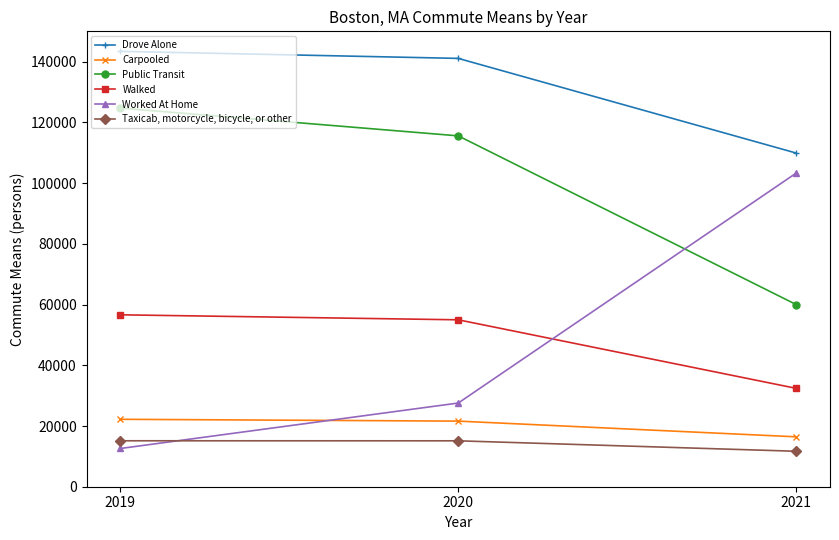

Where is Drove Alone nearest to the value 126651?

2020